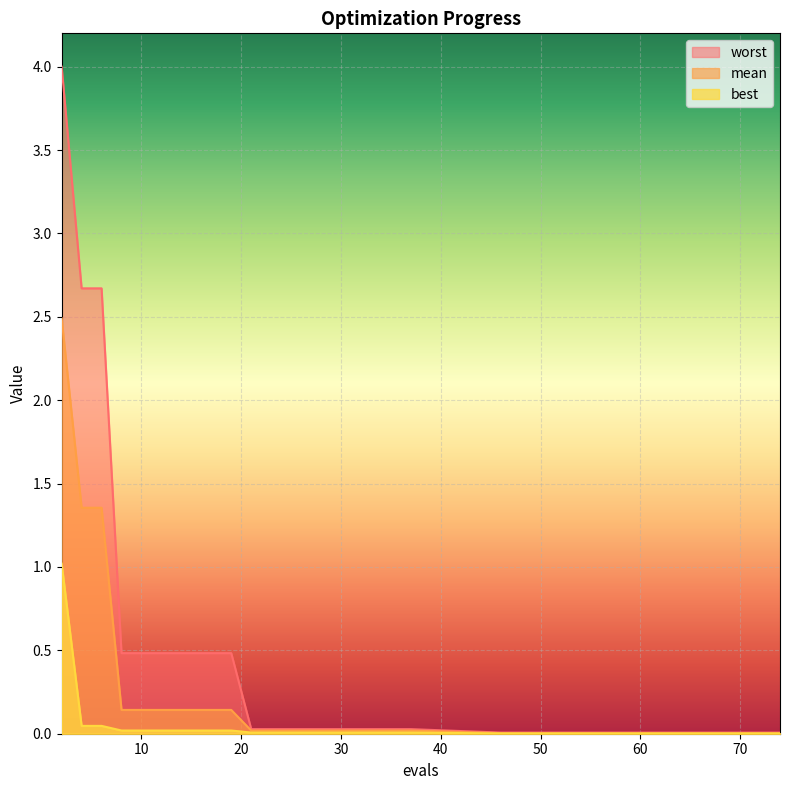

The value of mean at 46 is 0.0. True or false?

False